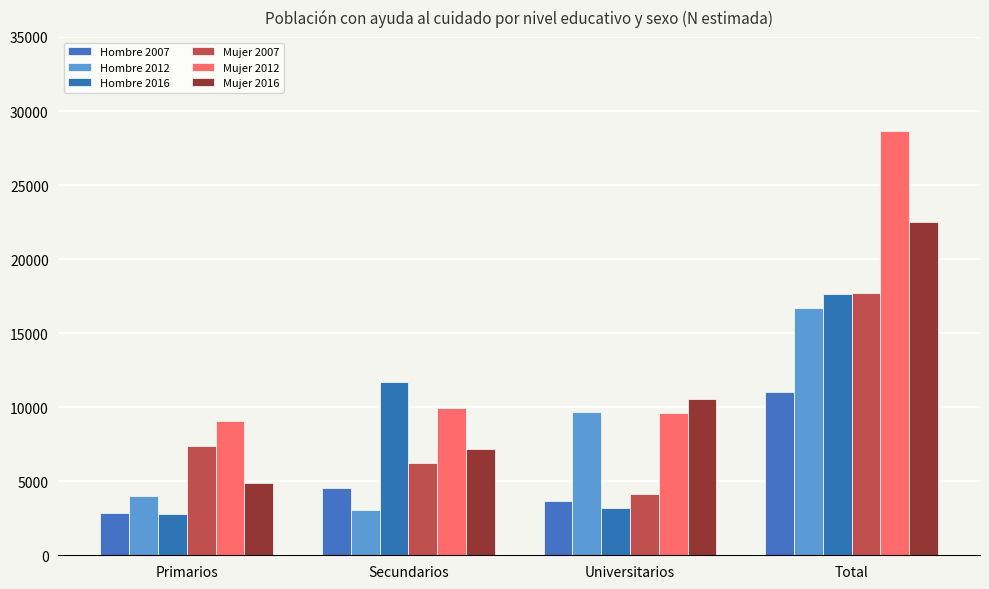

What is the average value of the Mujer 2012 series?

14310